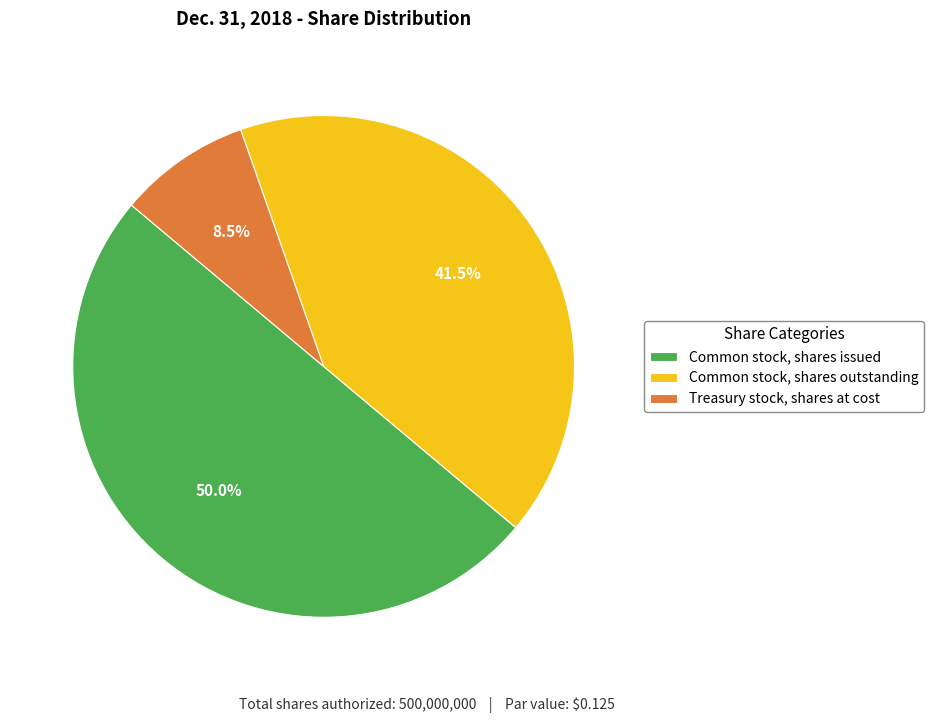

Is the sum of Common stock, shares outstanding and Common stock, shares issued greater than half?

Yes